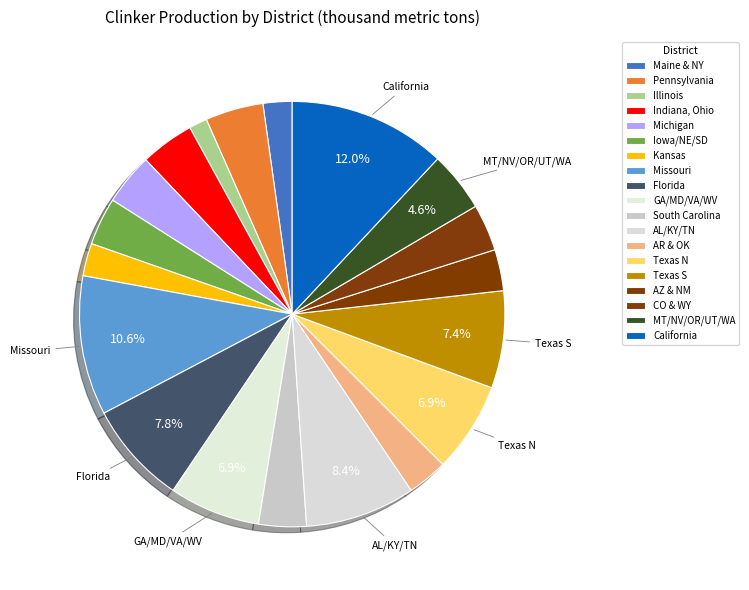

Count the number of slices in the pie.

19